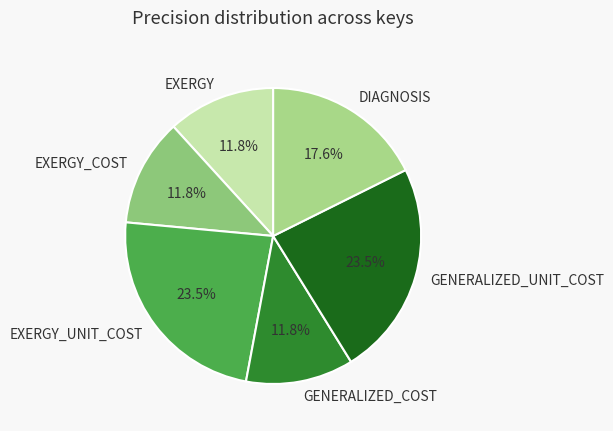

True or false: EXERGY_UNIT_COST accounts for 33% of the total.

False